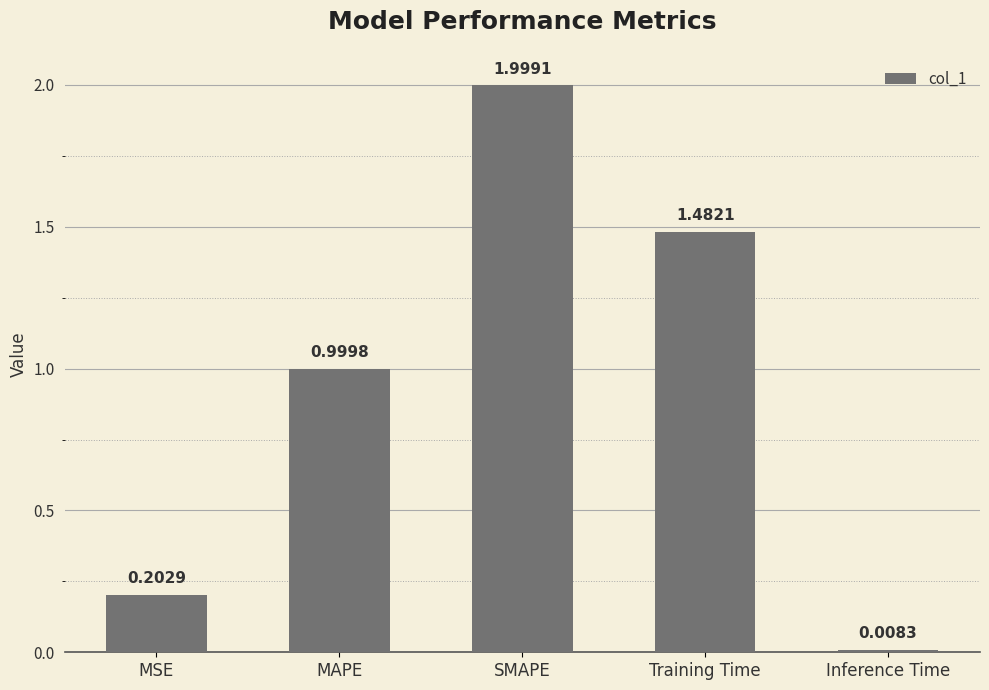

List the labels in order of value, largest first.

SMAPE, Training Time, MAPE, MSE, Inference Time